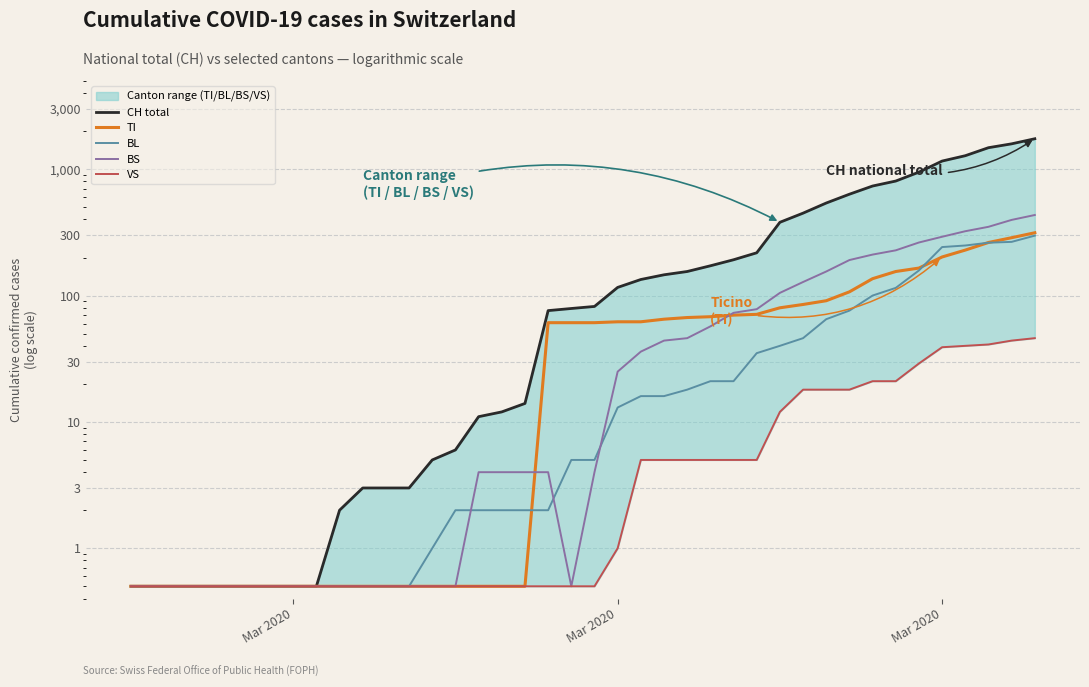

Which category has the lowest value in the TI series?

Mar 2020